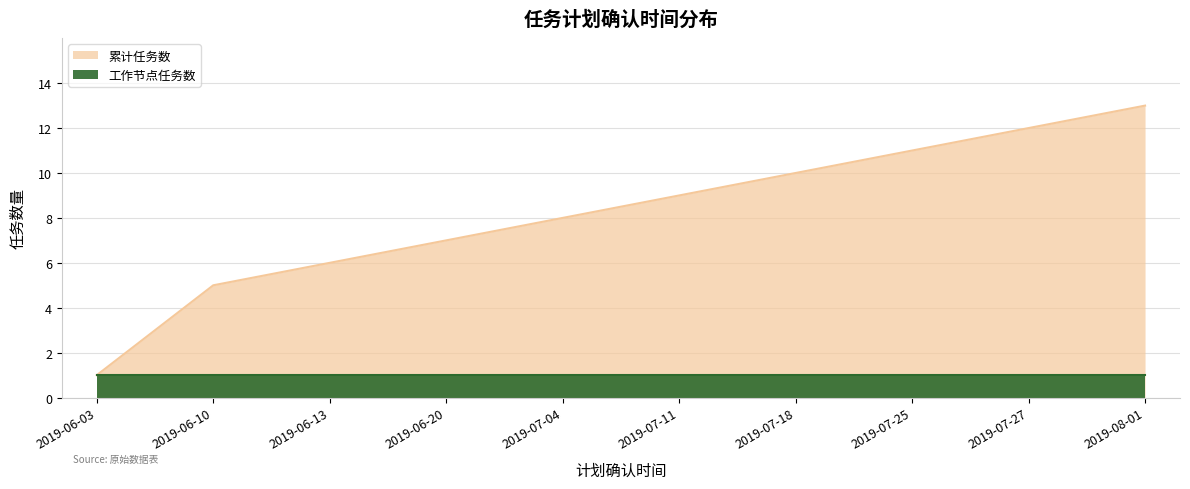

What is the average value?

8